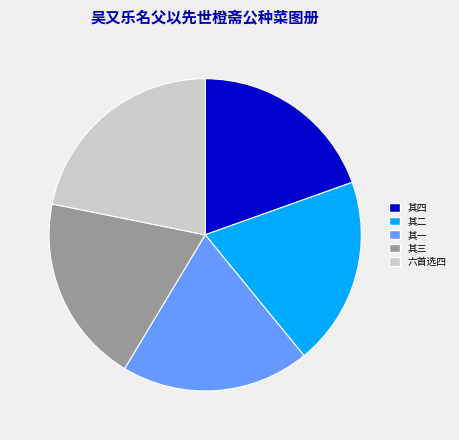

Which has a higher value, 六首选四 or 其二?

六首选四